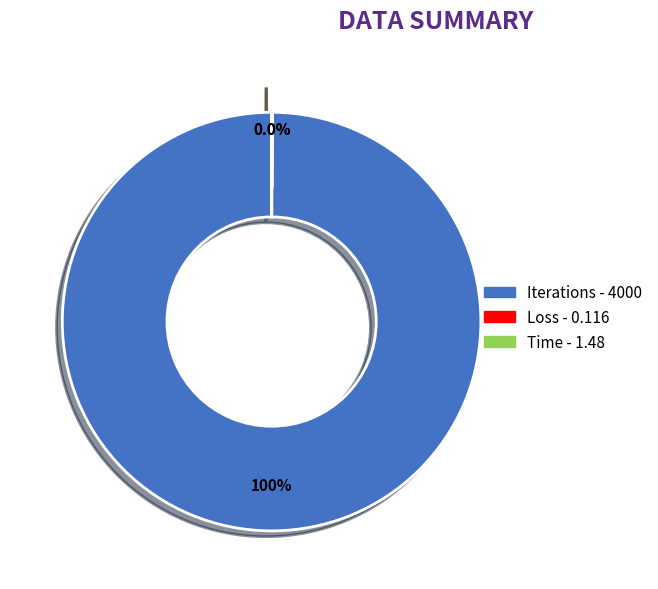

Is Iterations the majority of the pie?

Yes